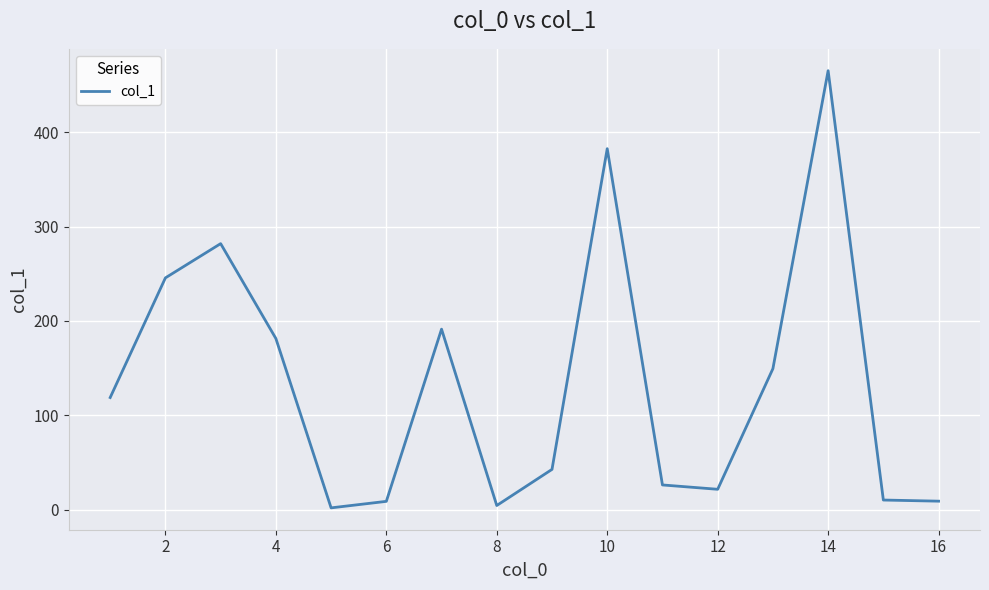

What is the smallest value displayed?

1.8